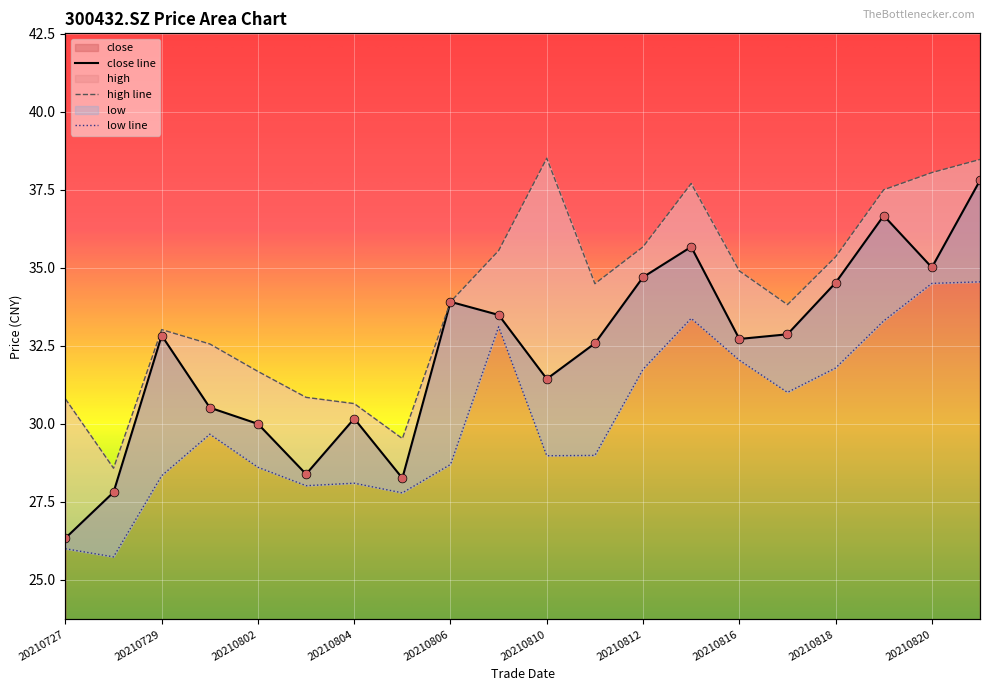

Which series has the largest total across all categories?

high